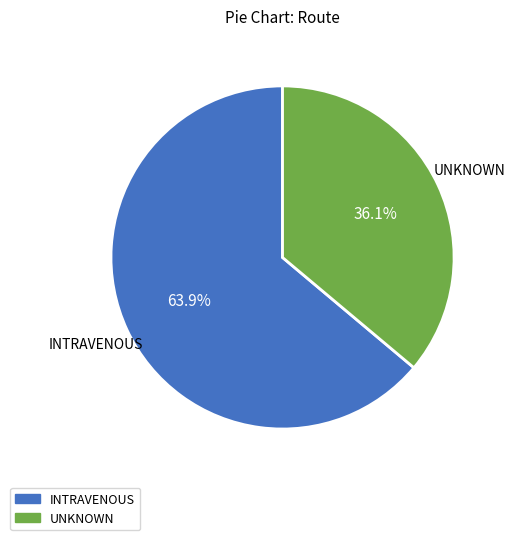

Does any single category account for the majority?

Yes